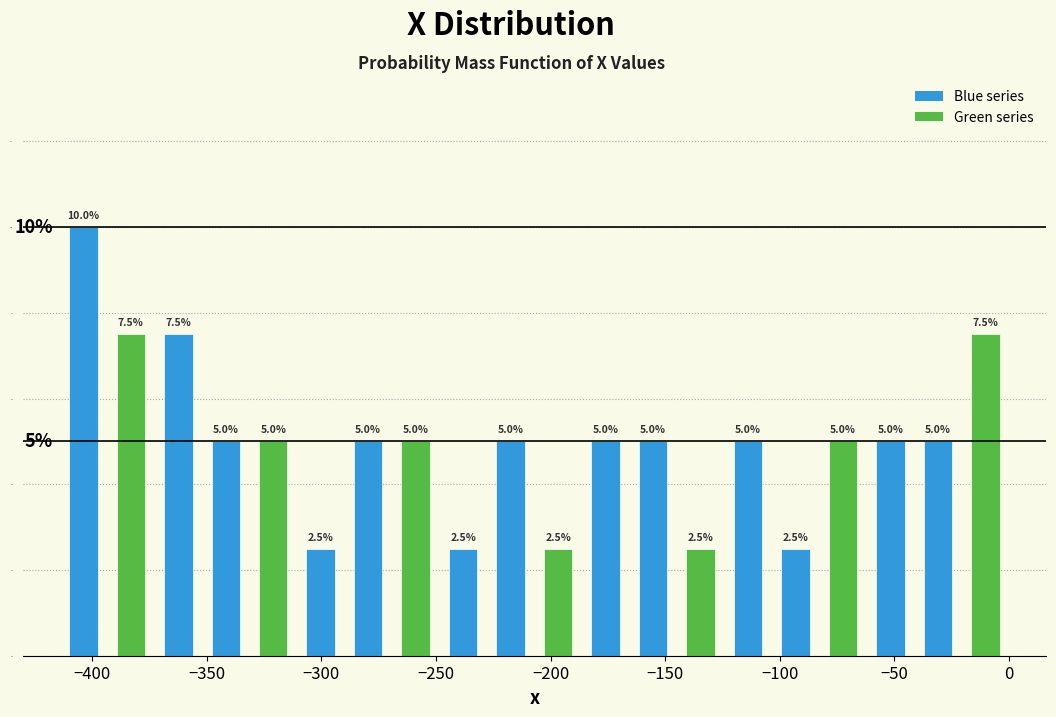

What is the height of the bar covering -330 to -310 on the x-axis? The bar edges are not printed on the chart, so give them approximately, as read against the axis.

5.0